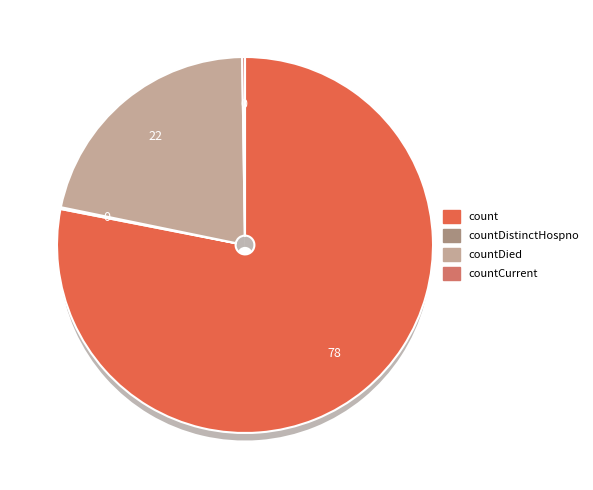

Is it true that count is 65% of the pie?

False